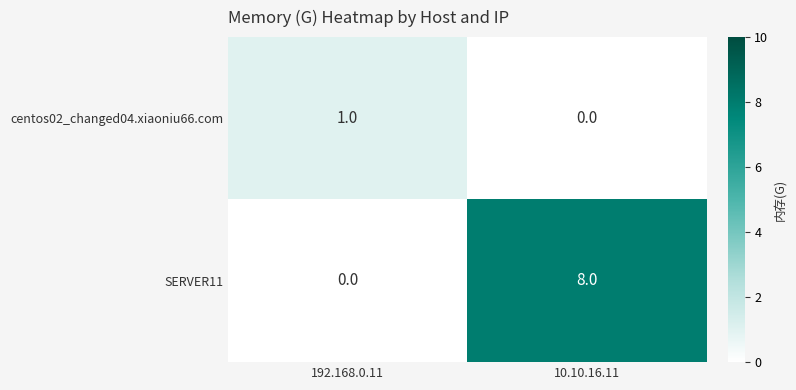

The SERVER11 series shows 2 at 10.10.16.11. True or false?

False